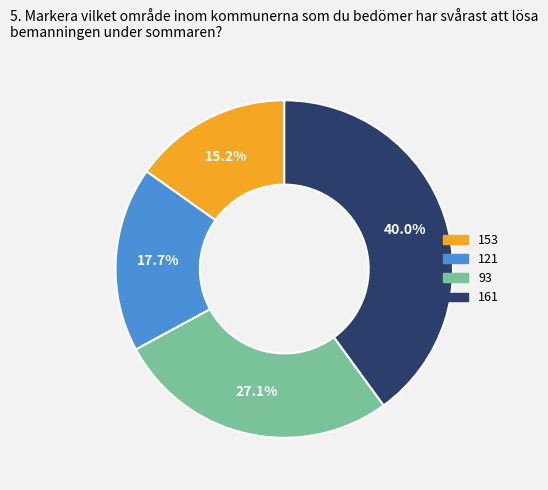

What portion of the pie excludes 93?

72.9%